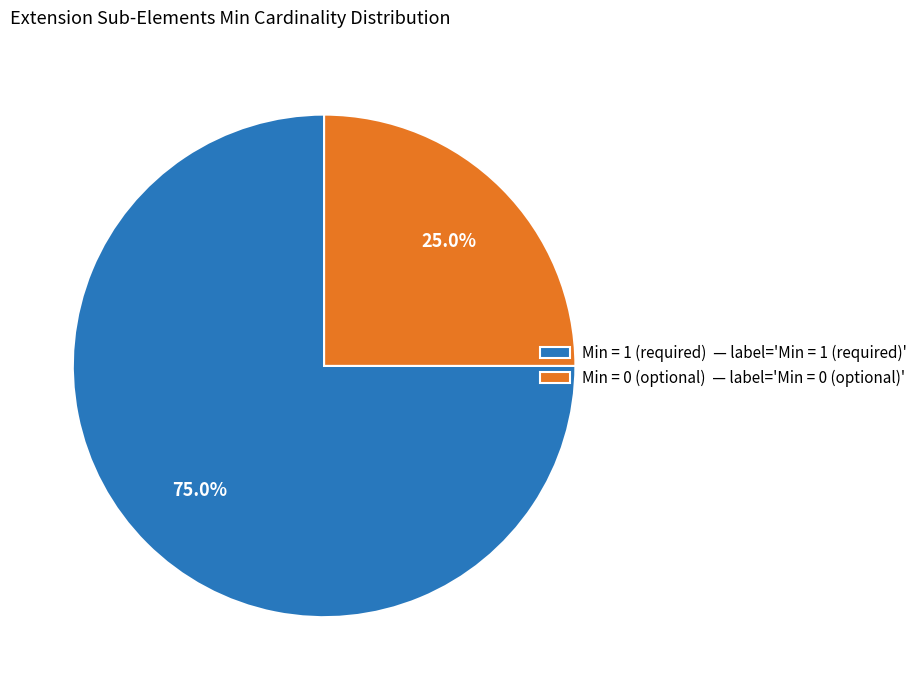

To the nearest percent, what is the difference between the largest and smallest slice percentages?

50%